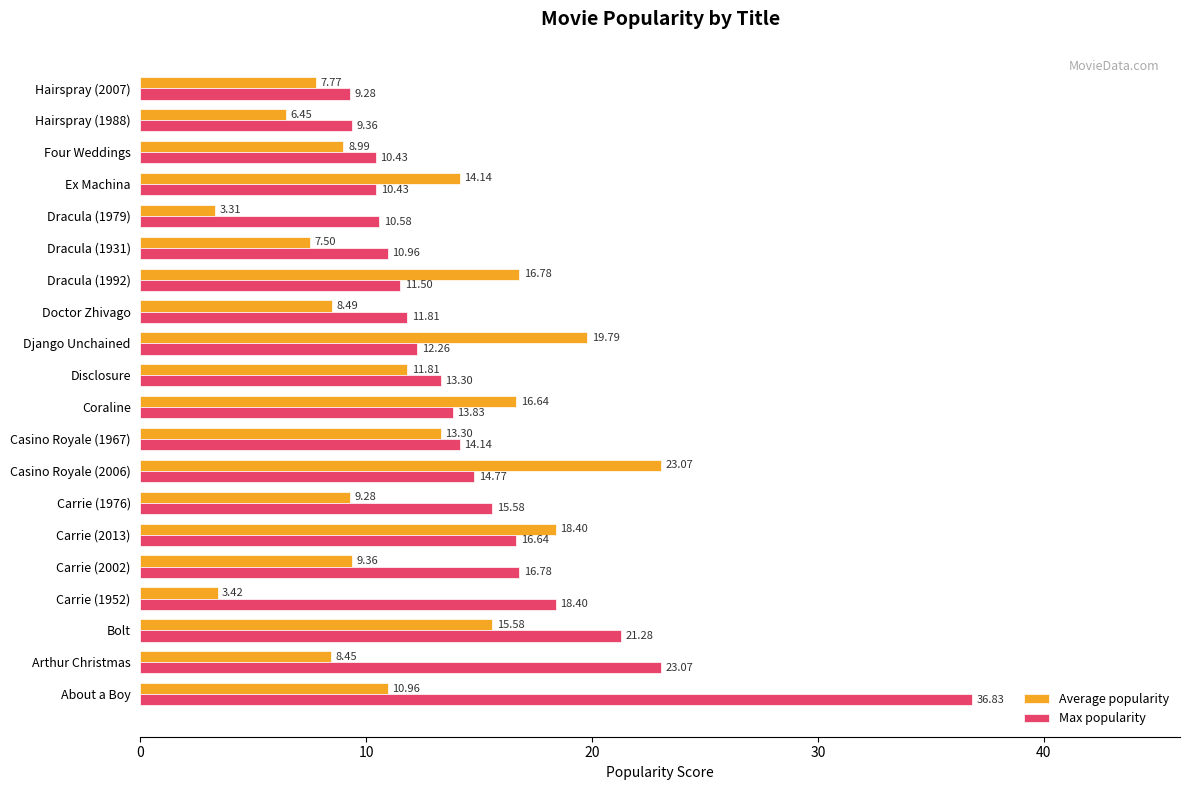

List the labels in order of Average popularity value, smallest first.

Dracula (1979), Carrie (1952), Hairspray (1988), Dracula (1931), Hairspray (2007), Arthur Christmas, Doctor Zhivago, Four Weddings, Carrie (1976), Carrie (2002), About a Boy, Disclosure, Casino Royale (1967), Ex Machina, Bolt, Coraline, Dracula (1992), Carrie (2013), Django Unchained, Casino Royale (2006)